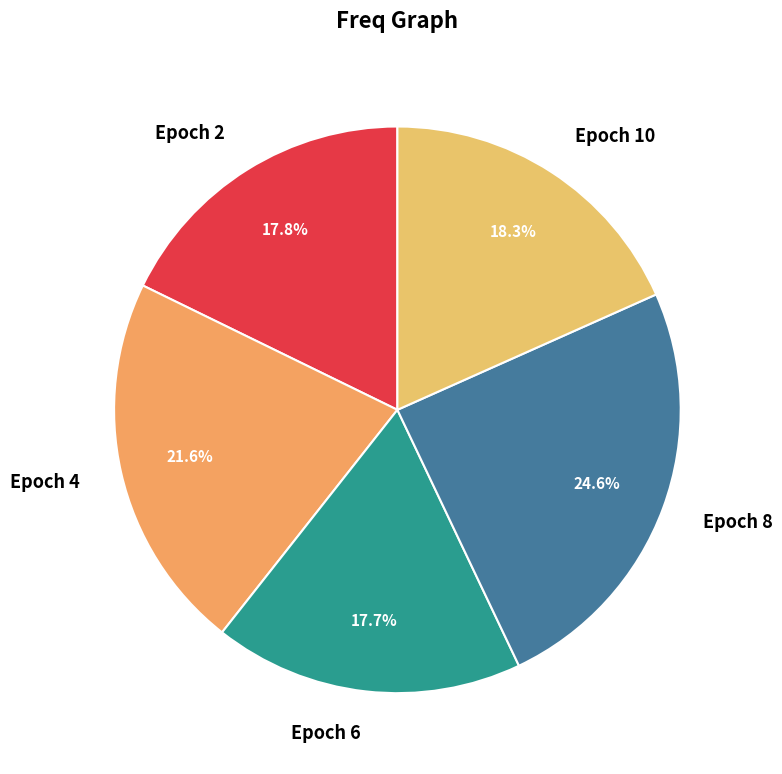

Does any single category account for the majority?

No